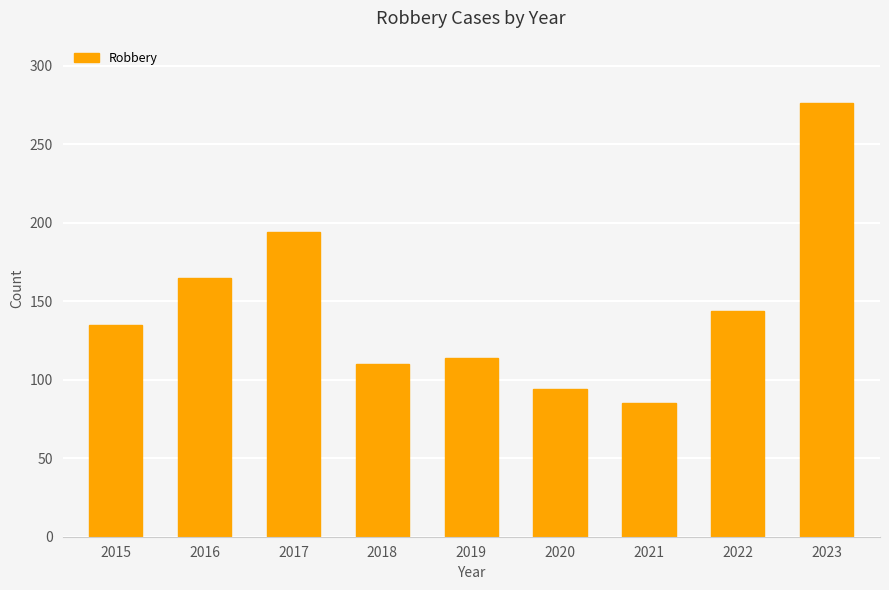

What is the greatest value displayed?

276